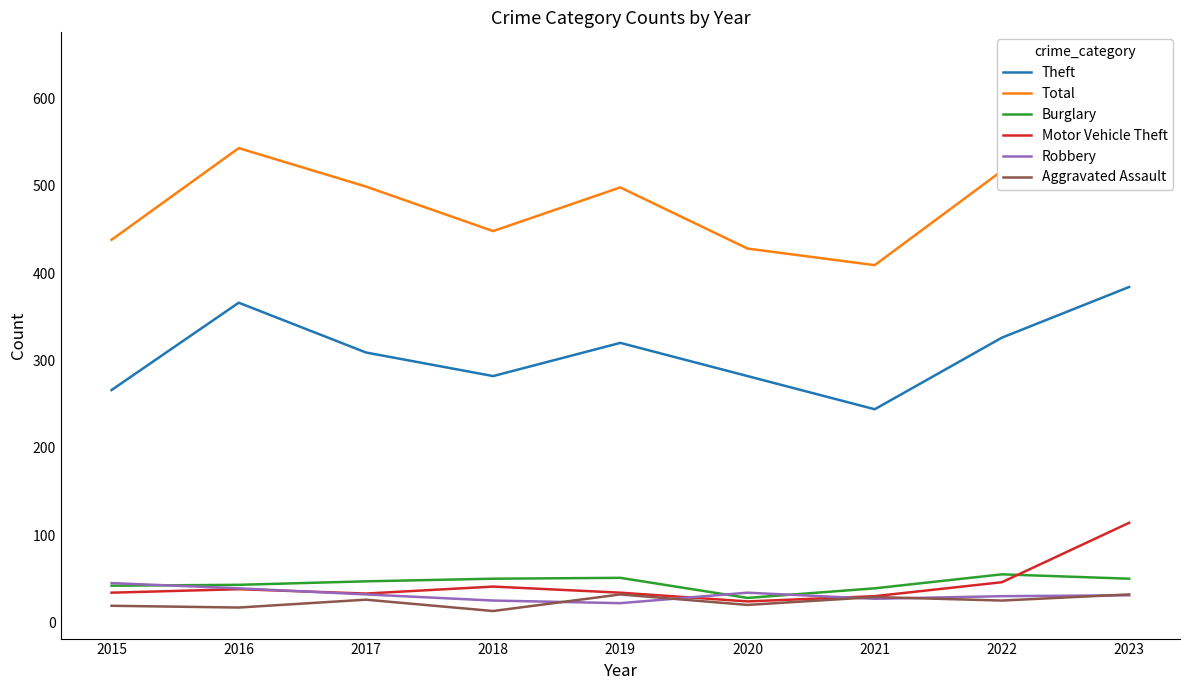

True or false: Total has more than 1 interior local peaks.

True